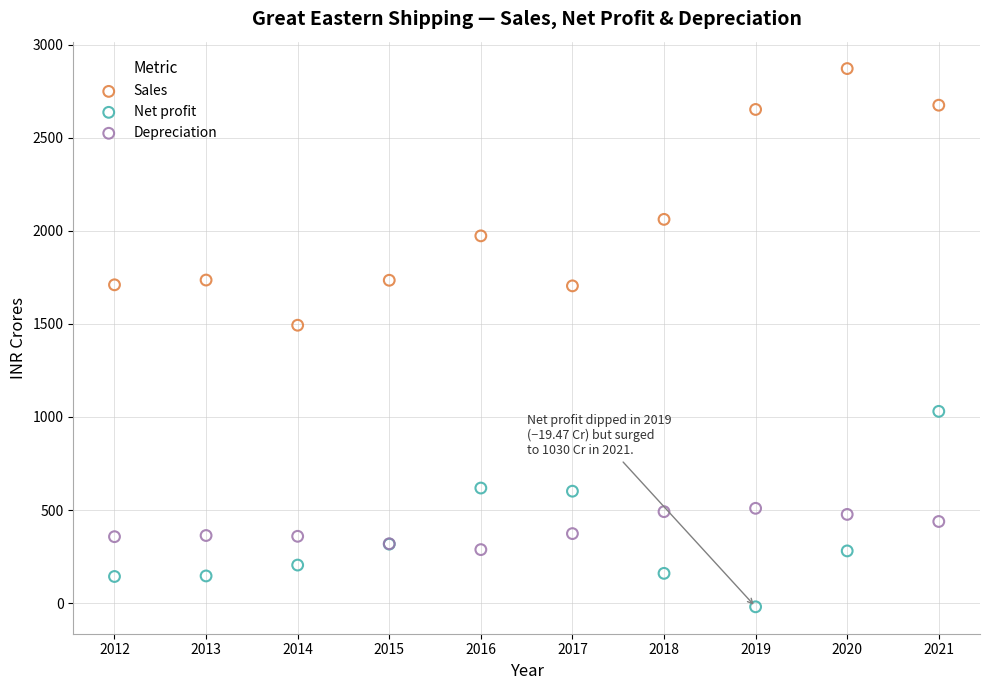

Which series reaches the maximum Y coordinate?

Sales